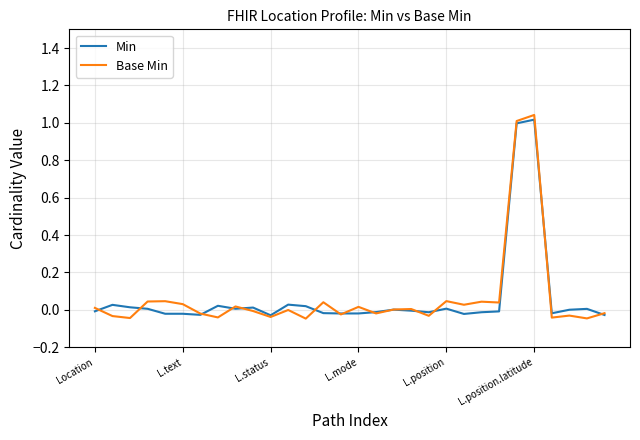

Which series has the widest spread of values?

Base Min